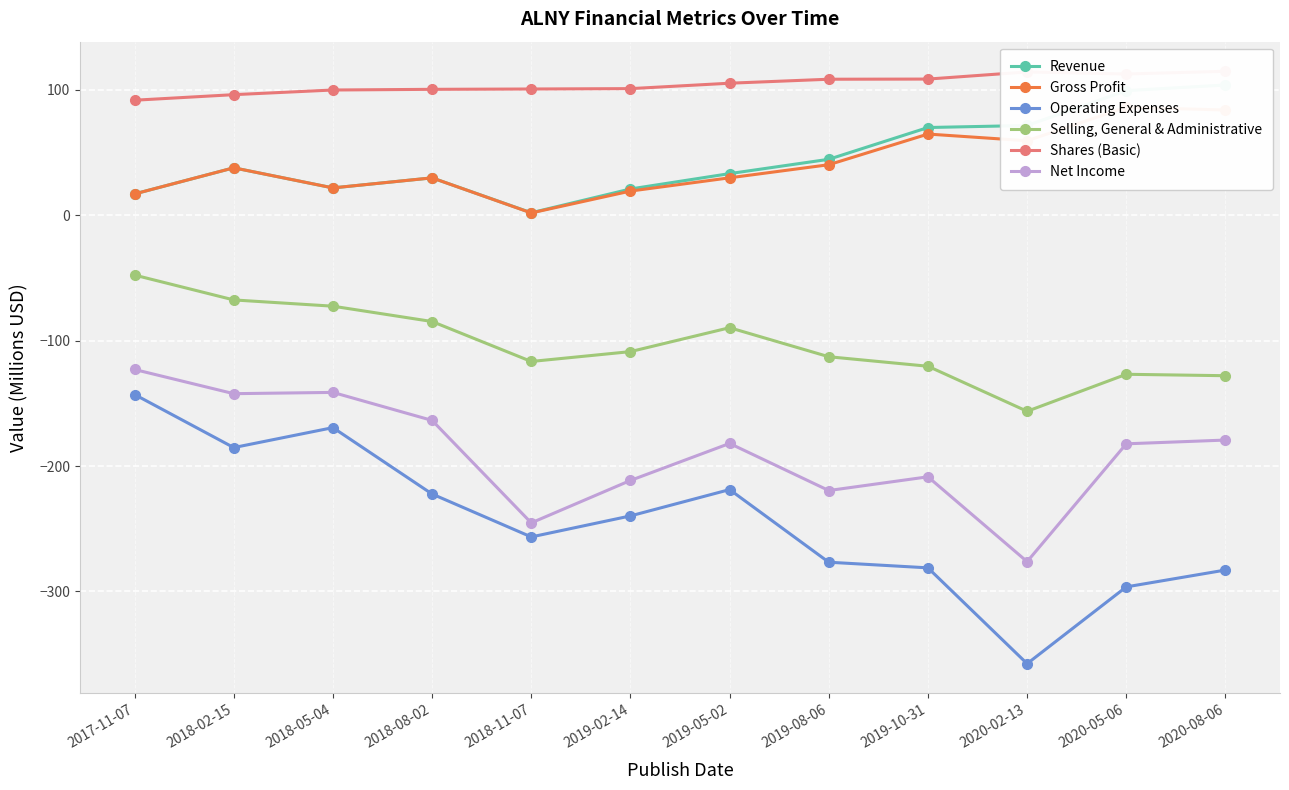

What is the label of the 9th point from the left?

2019-10-31